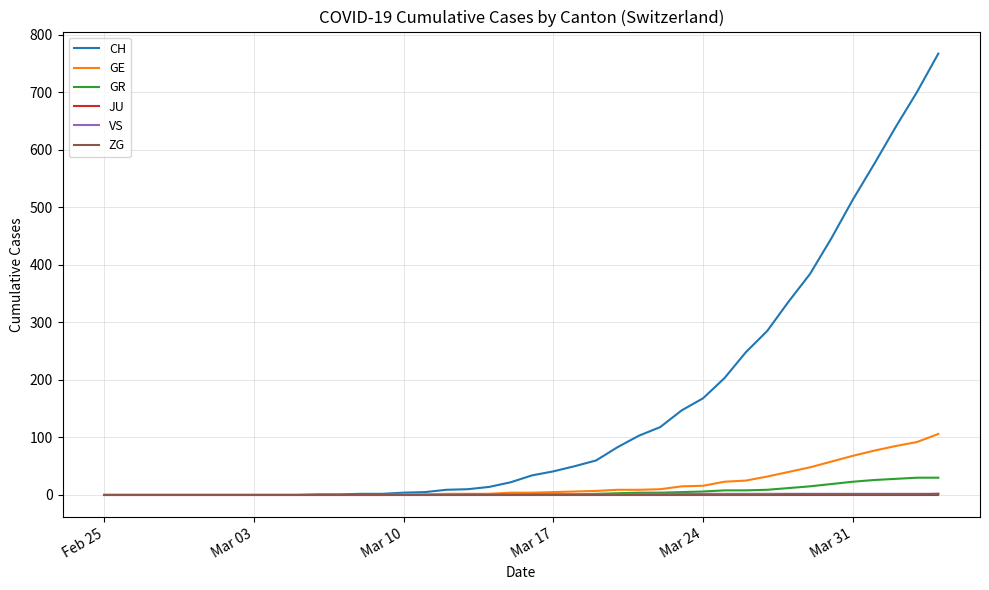

Which series has the largest total across all categories?

CH